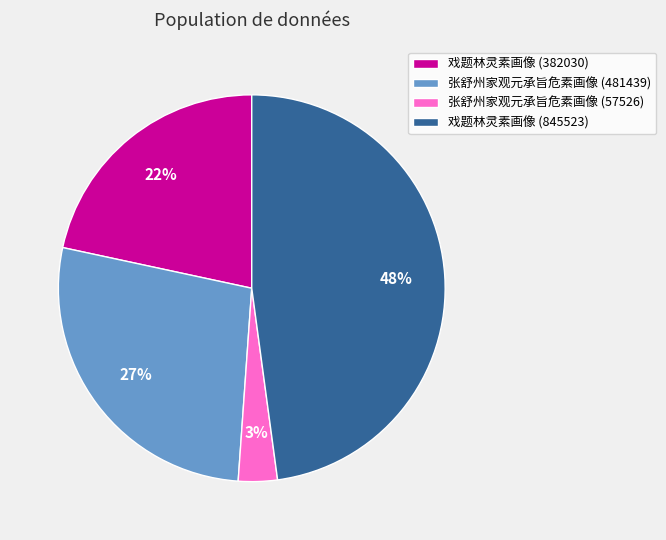

To the nearest percent, what portion does 张舒州家观元承旨危素画像 (481439) represent?

27%